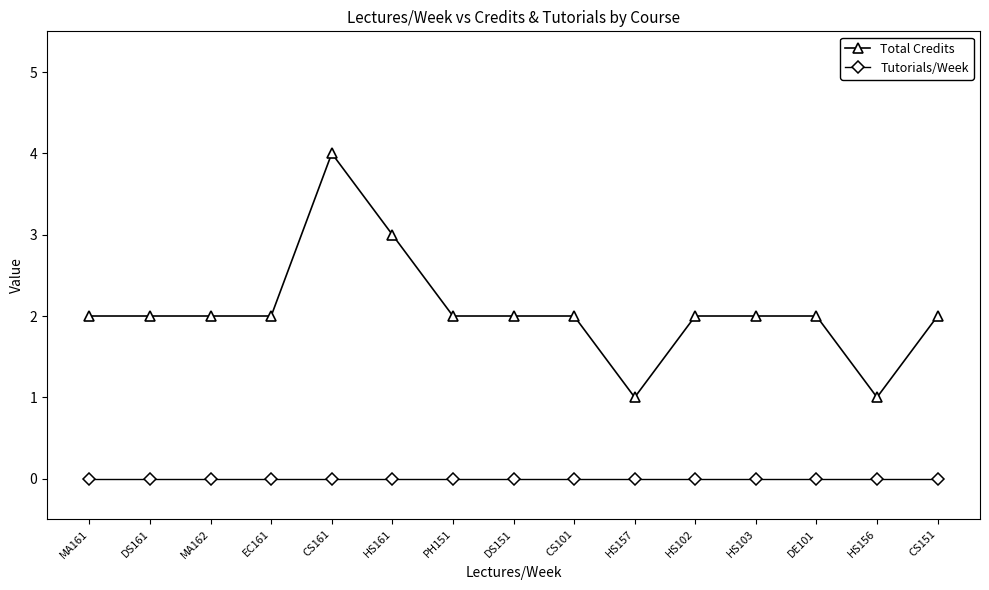

Which series has the widest spread of values?

Total Credits